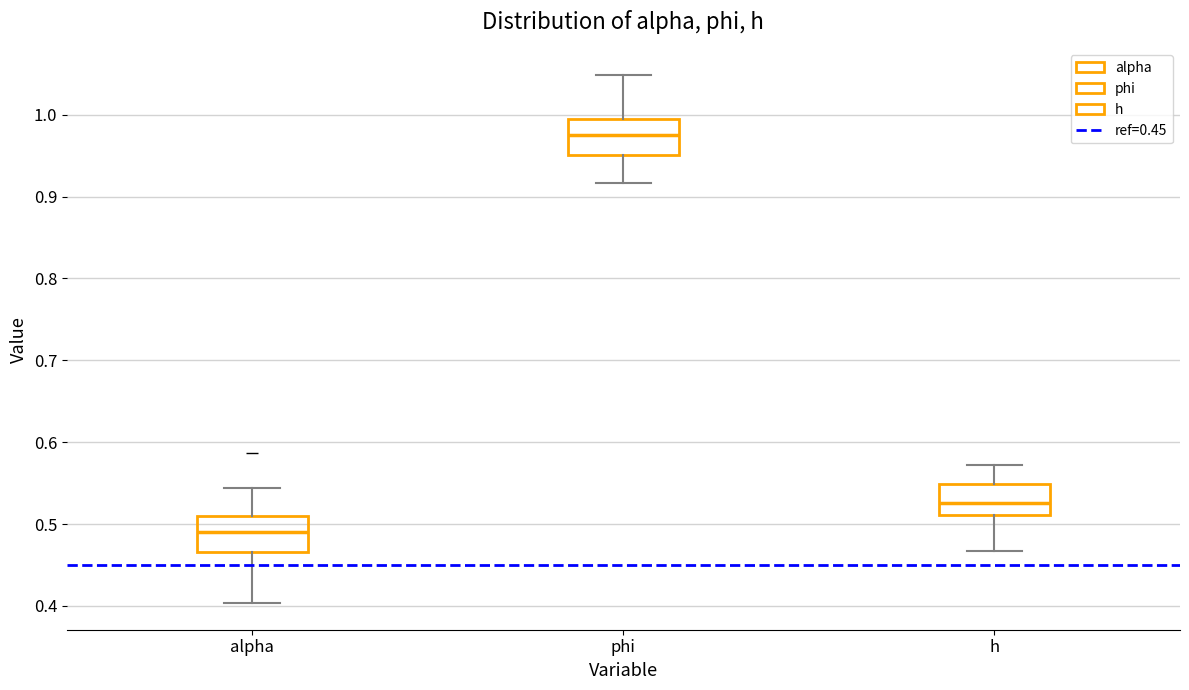

Which box's median line is the lowest?

alpha